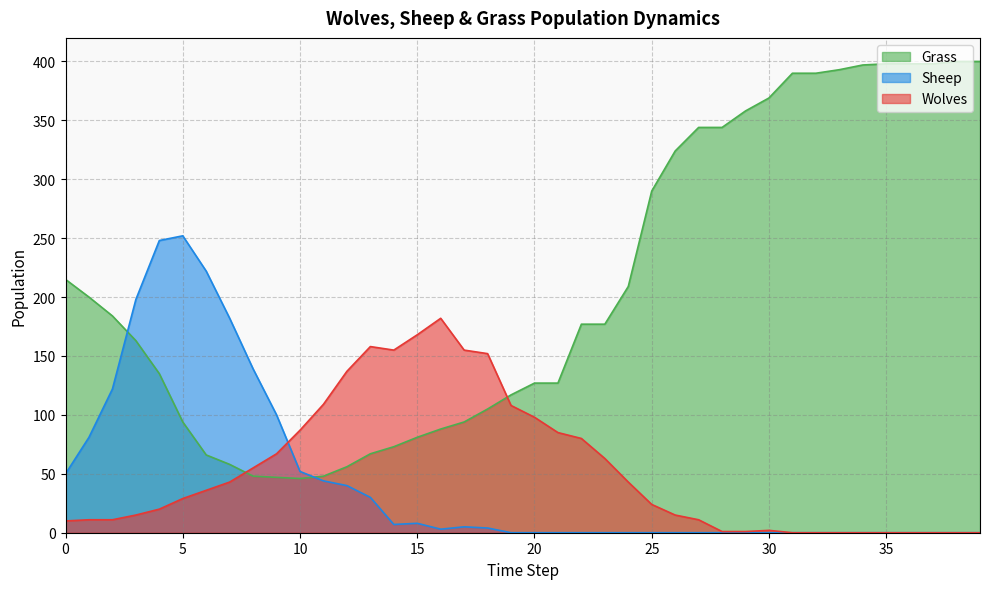

Is the value of Sheep at 26 greater than the value of Grass at 15?

No